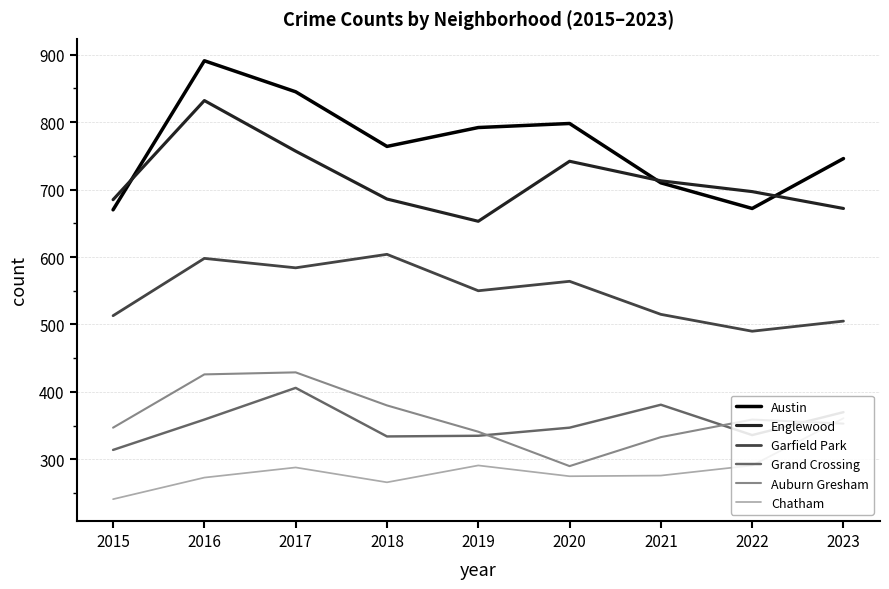

The Grand Crossing series shows 465 at 2015. True or false?

False